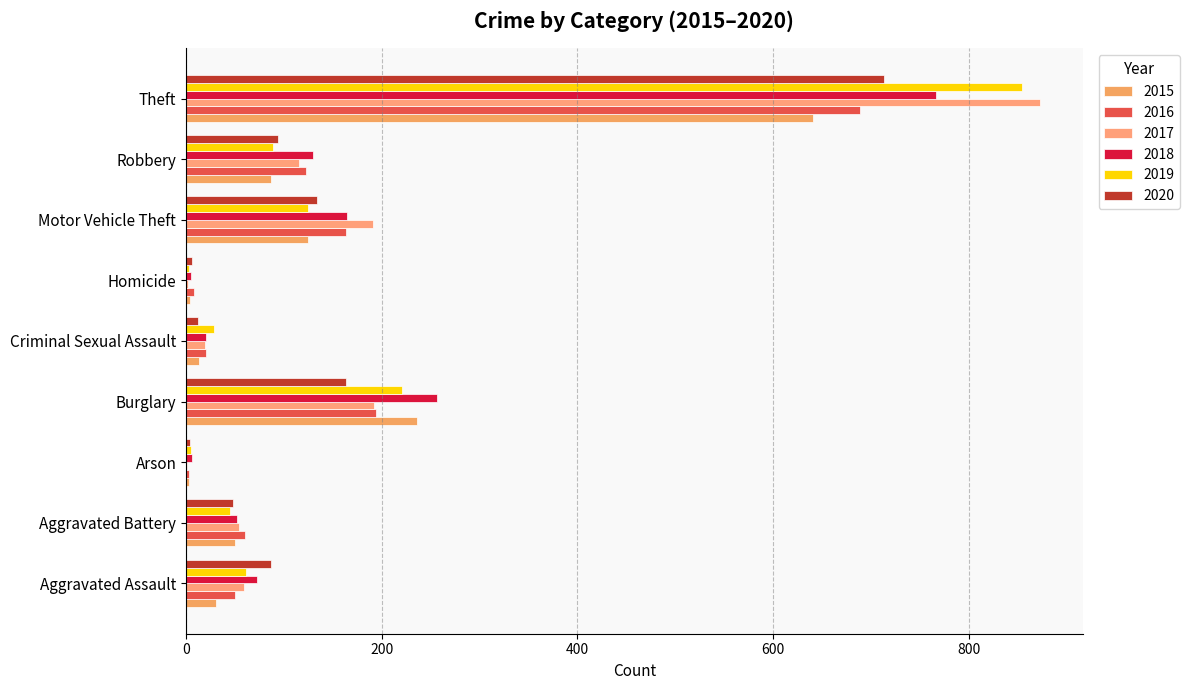

What is the sum of the 2018 values at Robbery and Motor Vehicle Theft?

294